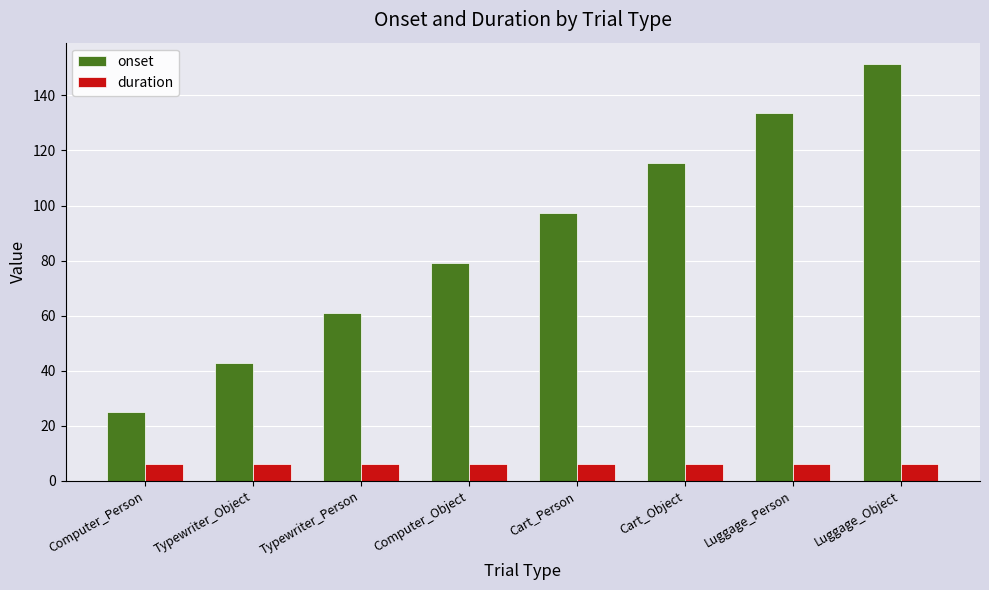

True or false: onset has a value of 11.3 at Computer_Person.

False